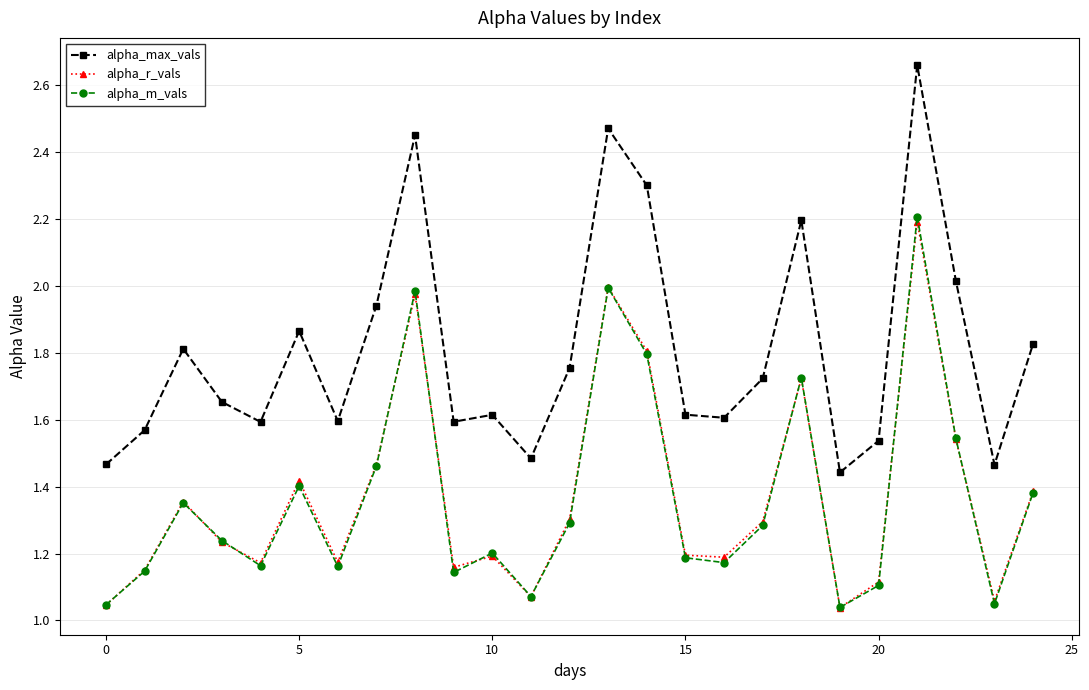

True or false: alpha_m_vals has more than 1 points higher than both neighbors.

True